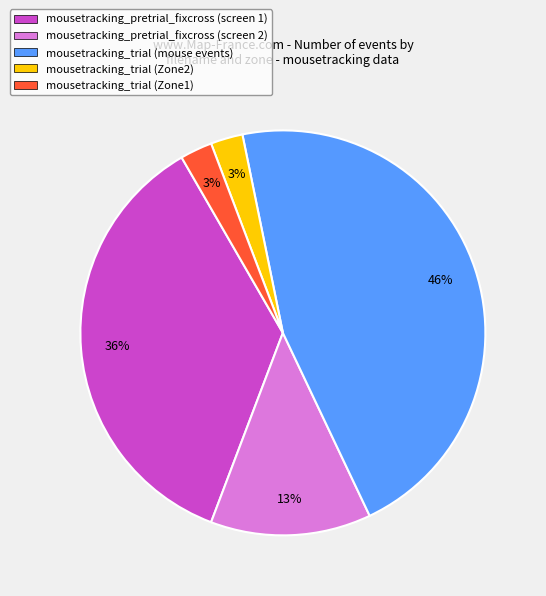

Between mousetracking_trial (mouse events) and mousetracking_pretrial_fixcross (screen 1), which is larger?

mousetracking_trial (mouse events)